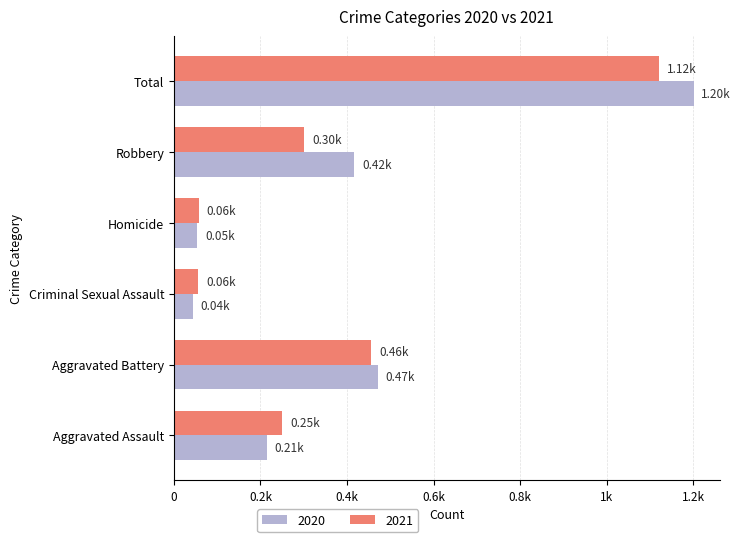

What are all the series names shown in the legend?

2020, 2021